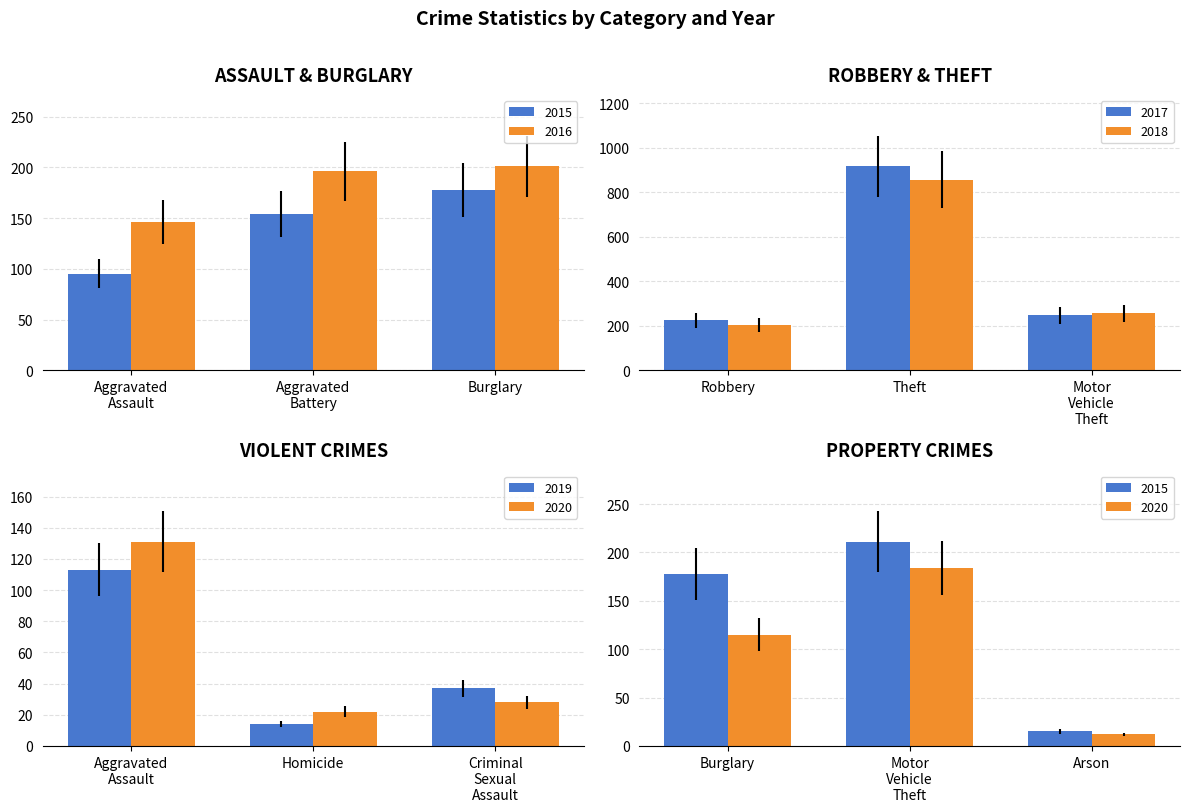

List the labels in order of 2017 value, smallest first.

Robbery, Motor
Vehicle
Theft, Theft